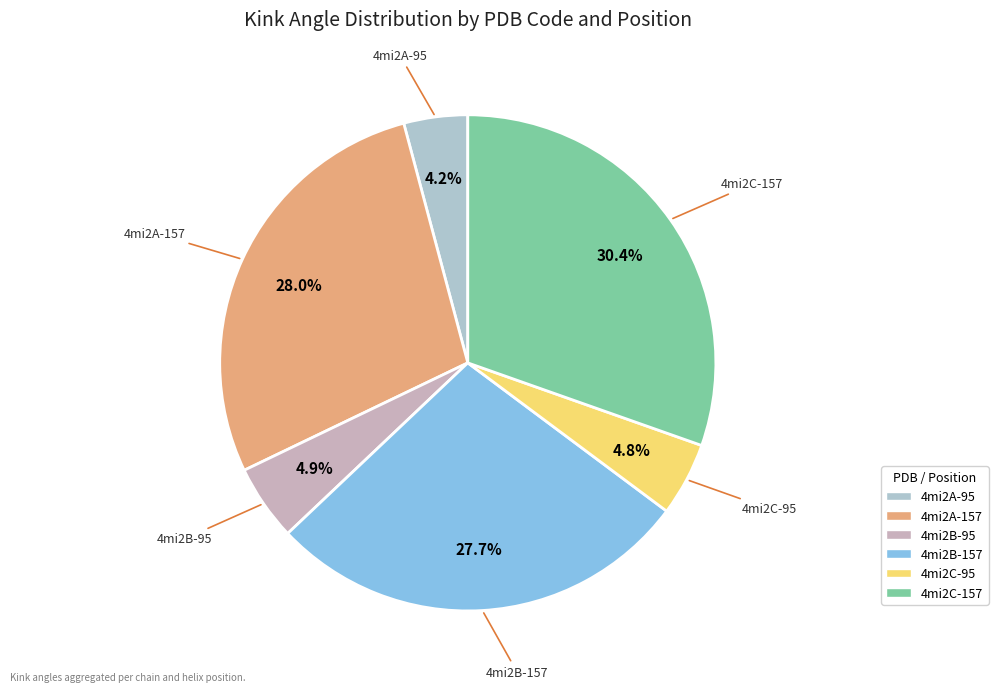

Does 4mi2B-157 account for over 50% of the chart?

No